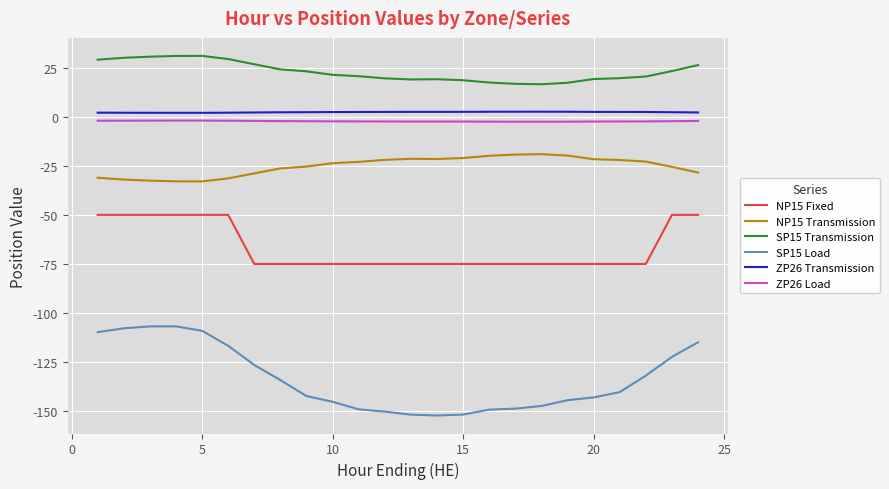

What is the smallest value displayed?

-152.2